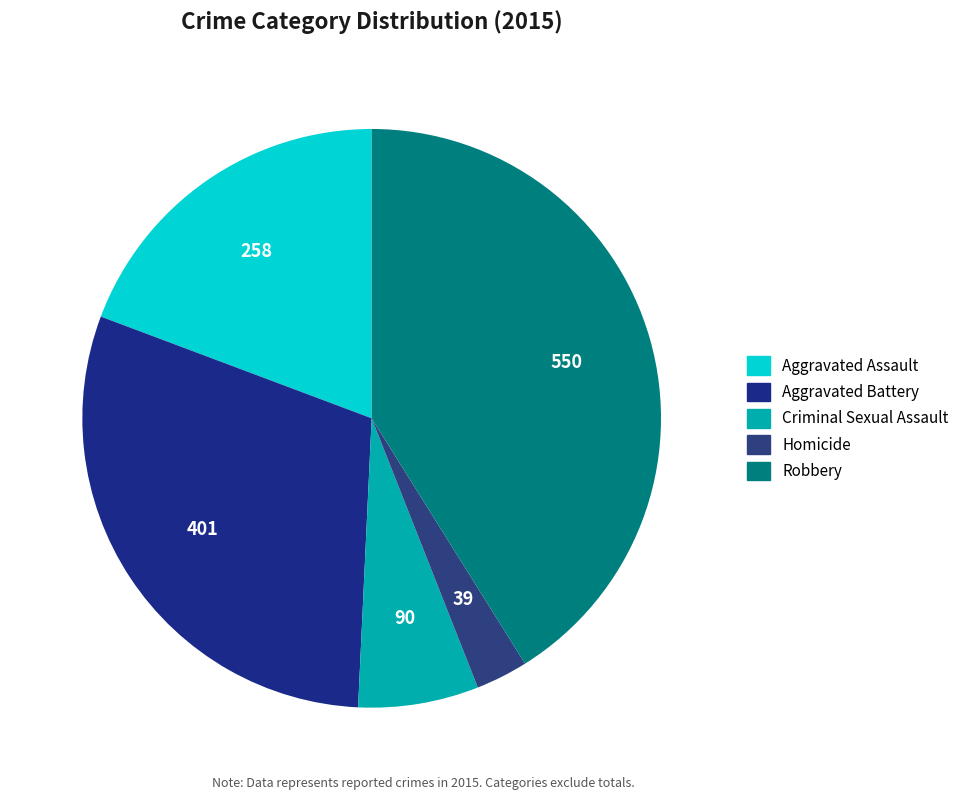

Rank the categories by value from highest to lowest.

Robbery, Aggravated Battery, Aggravated Assault, Criminal Sexual Assault, Homicide